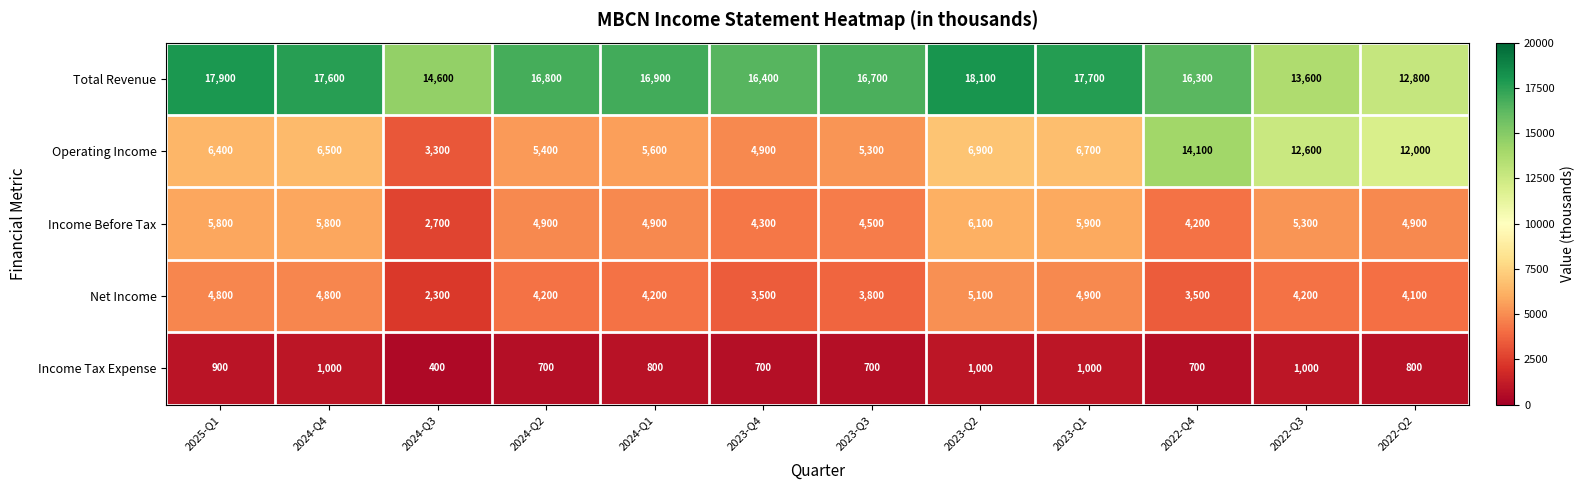

What is the smallest value displayed?

400